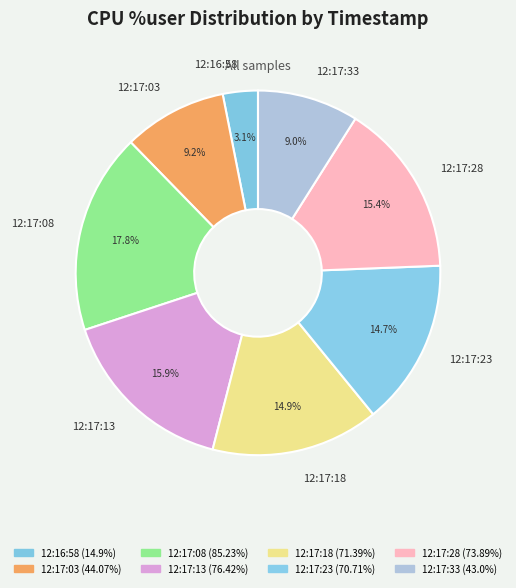

What is the smallest slice in the pie chart?

12:16:58